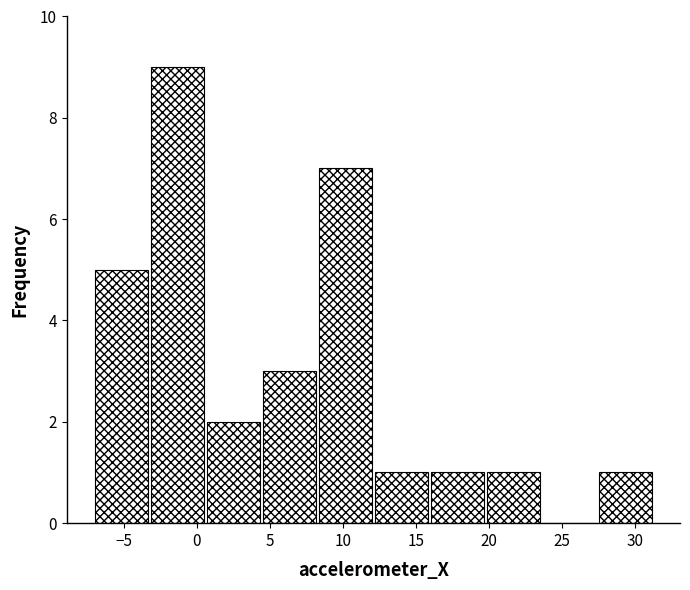

Which range on the x-axis has the tallest bar?

-3.0 to 0.5